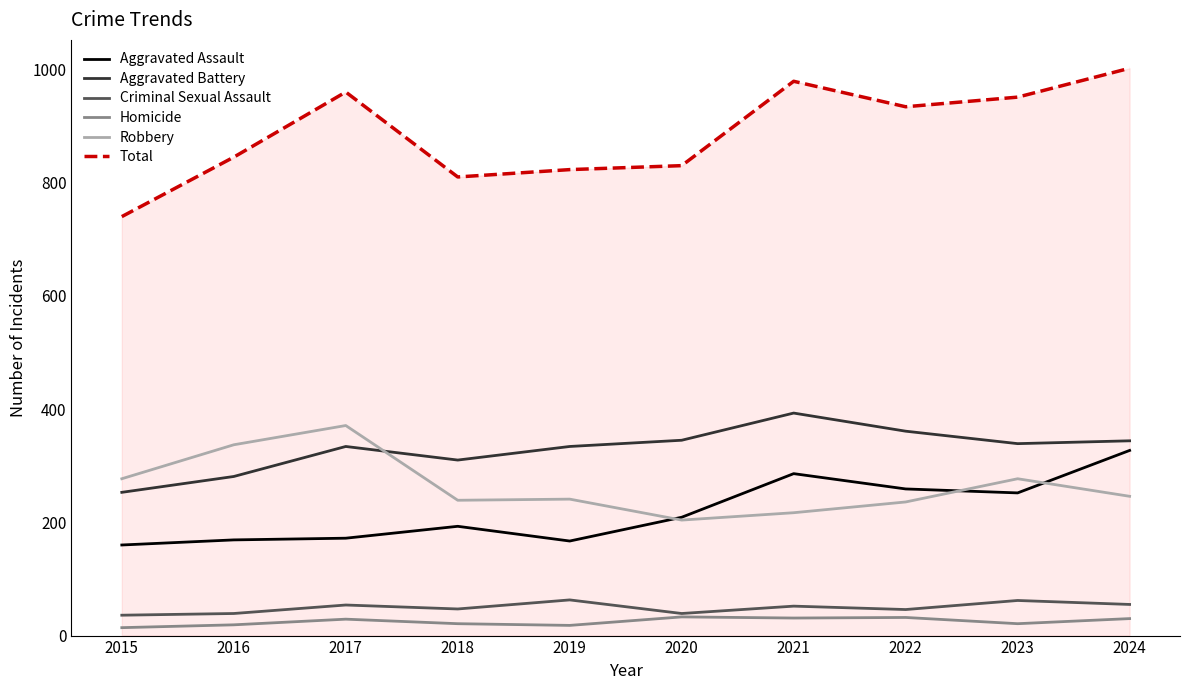

At which label does Aggravated Battery first exceed 339?

2020